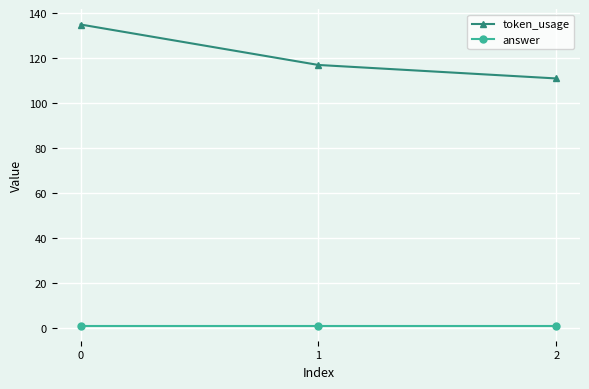

Reading left to right, list all the values displayed in this chart.

token_usage: 135	117	111
answer: 1	1	1